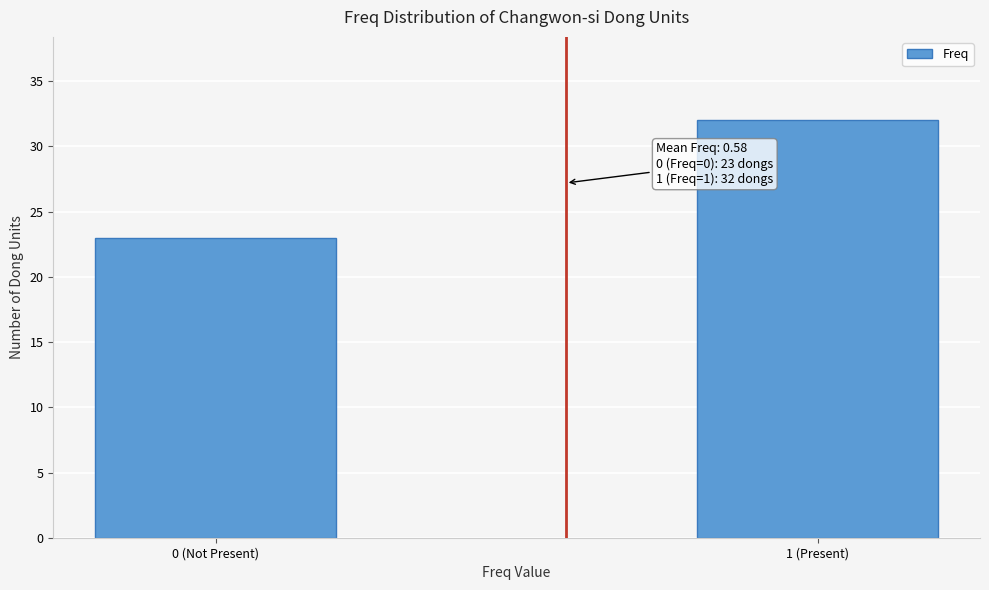

Reading right to left, extract all data points from this chart.

32	23